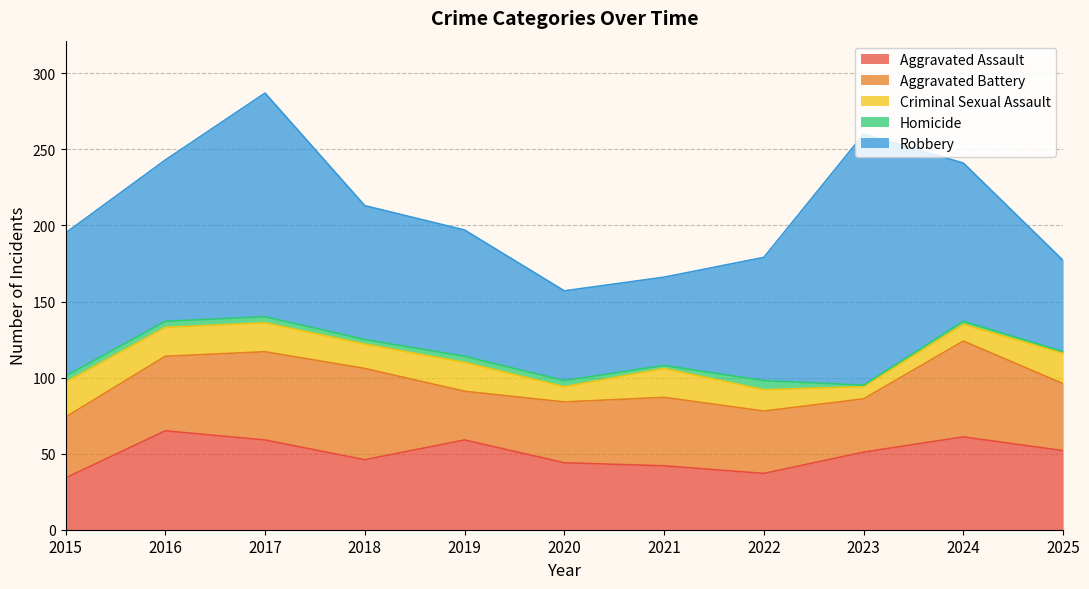

Which series changed the most between 2016 and 2019?

Robbery